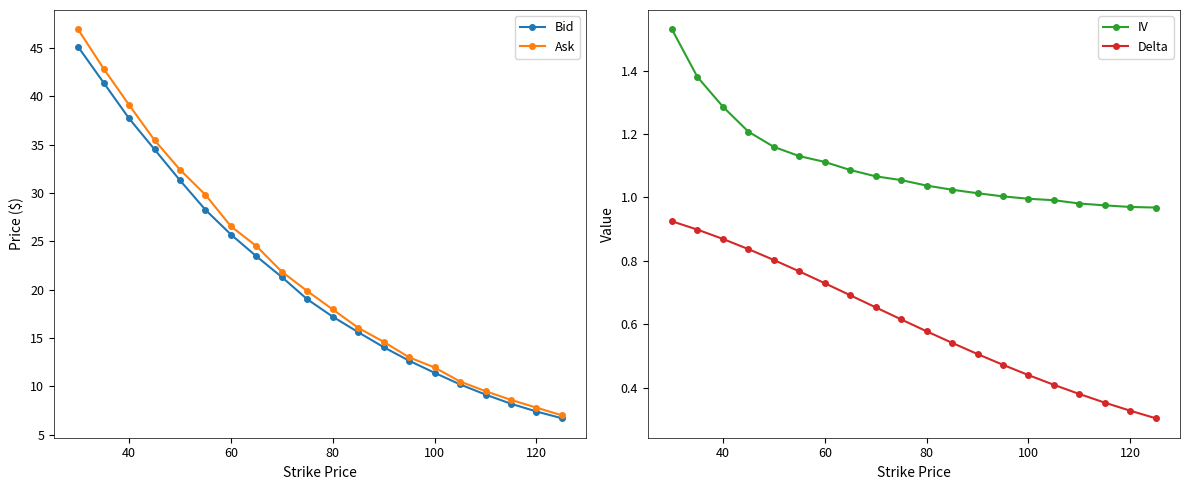

True or false: Delta and IV intersect in this chart.

False